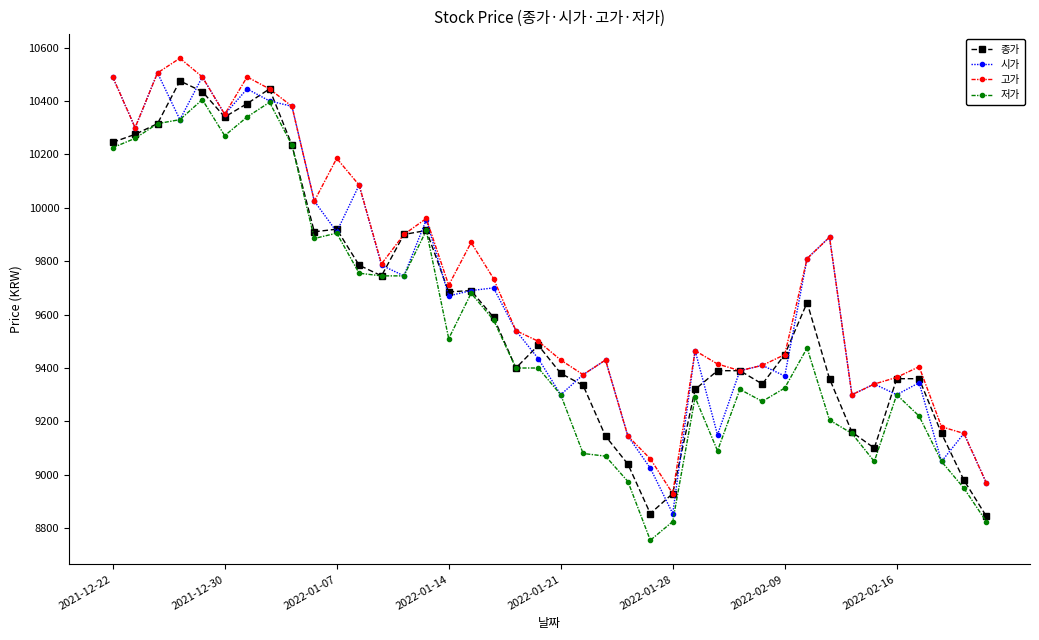

True or false: 종가 has more than 1 points higher than both neighbors.

True